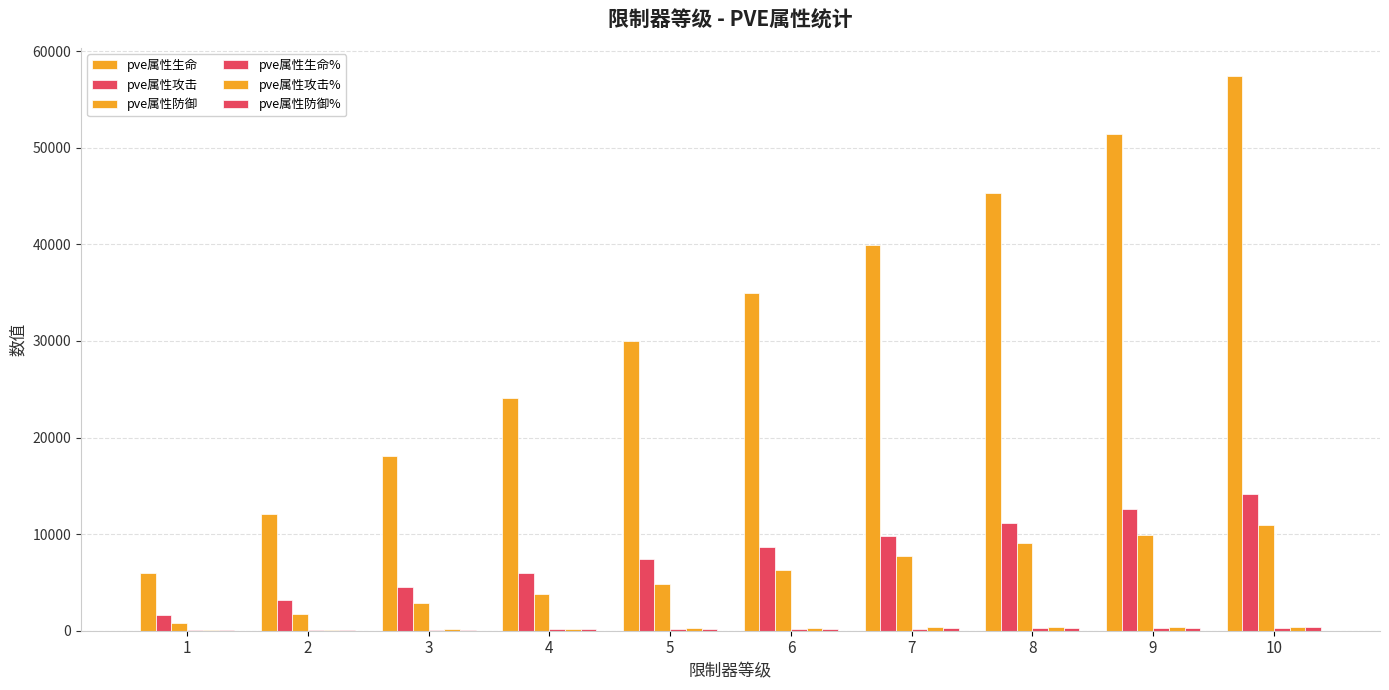

Reading left to right, list all the values displayed in this chart.

pve属性生命: 6016	12109	18098	24074	30028	35011	39982	45333	51454	57476
pve属性攻击: 1645	3154	4490	5959	7417	8633	9842	11141	12645	14125
pve属性防御: 816	1753	2856	3846	4855	6298	7750	9038	9955	10986
pve属性生命%: 32	64	96	128	160	192	224	252	268	280
pve属性攻击%: 48	96	144	192	240	288	336	378	402	420
pve属性防御%: 38	76	114	152	191	229	267	301	320	334